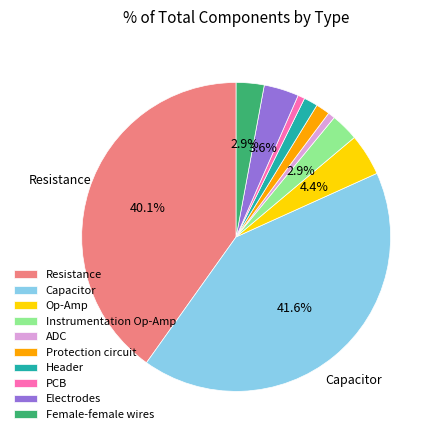

To the nearest percent, what is the combined percentage of Op-Amp and Electrodes?

8%